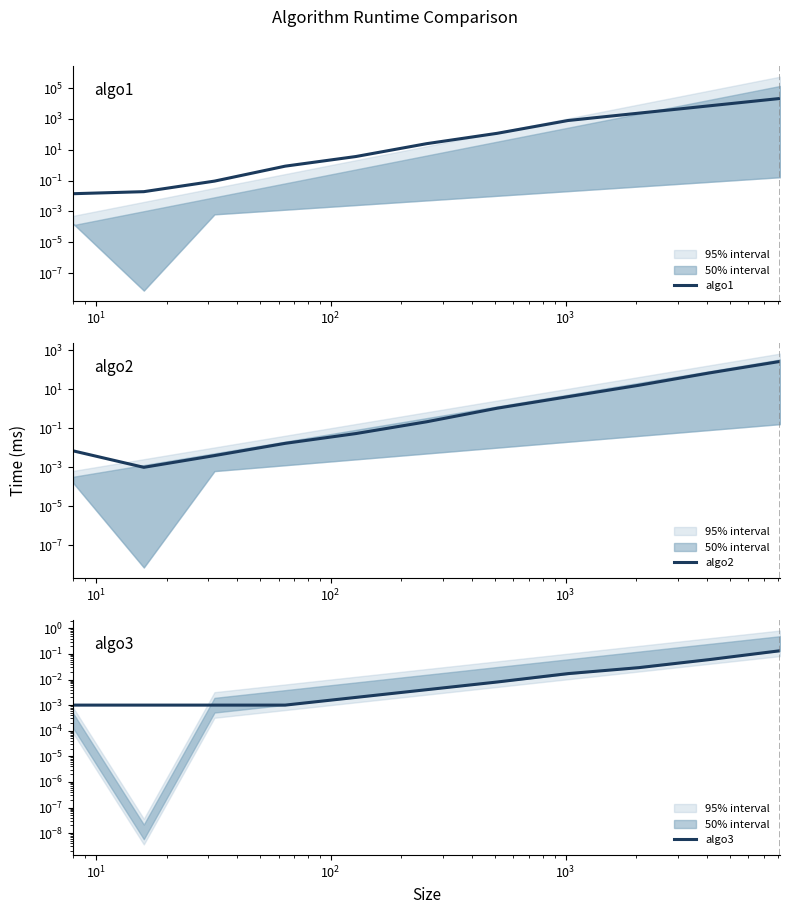

What is the difference between the maximum and minimum values in the algo3 series?

0.1